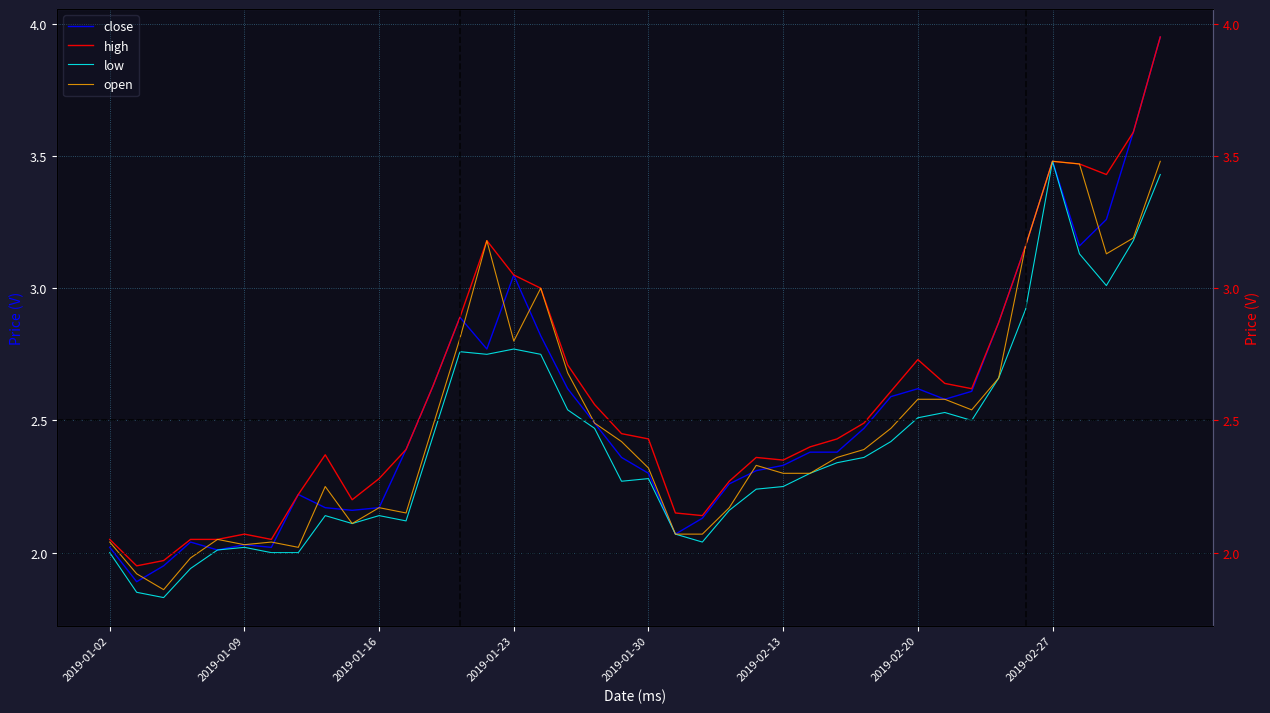

What is the maximum value for close?

4.0